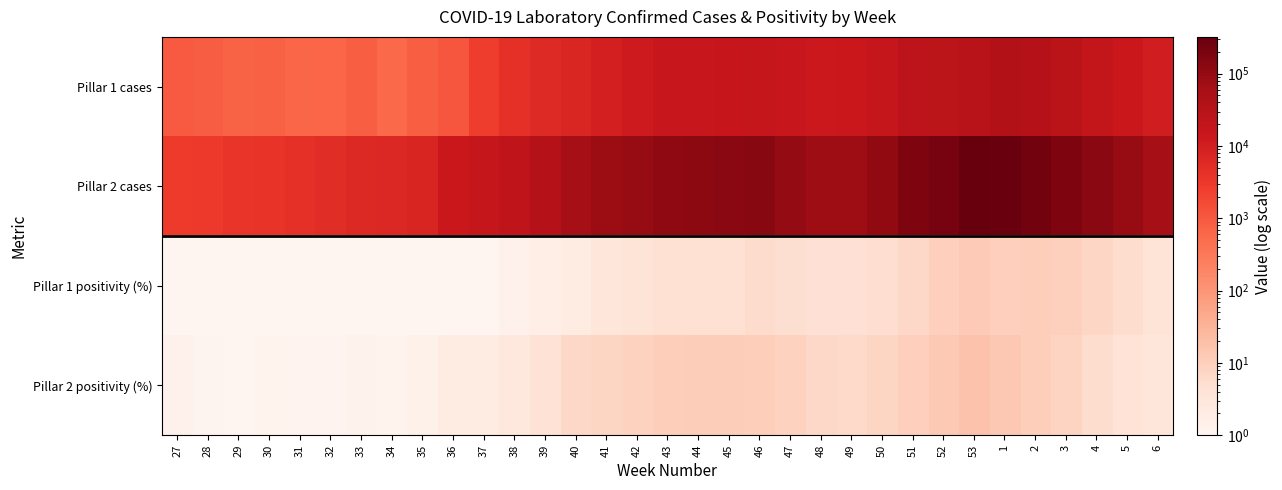

Count the number of data series in this chart.

4